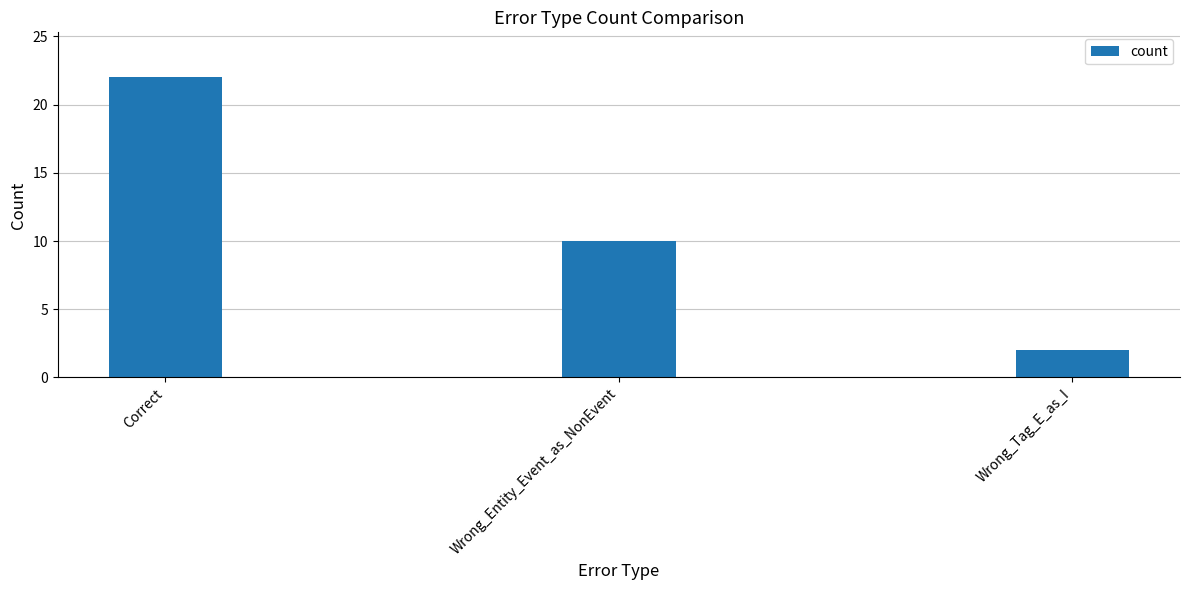

What is the sum of all values?

34